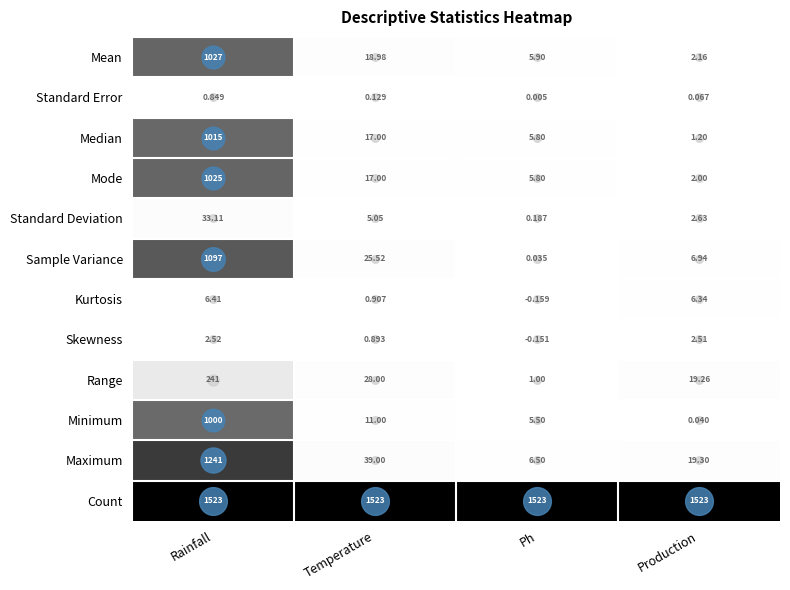

Rank the series by their maximum value, from highest to lowest.

Count, Maximum, Sample Variance, Mean, Mode, Median, Minimum, Range, Standard Deviation, Kurtosis, Skewness, Standard Error